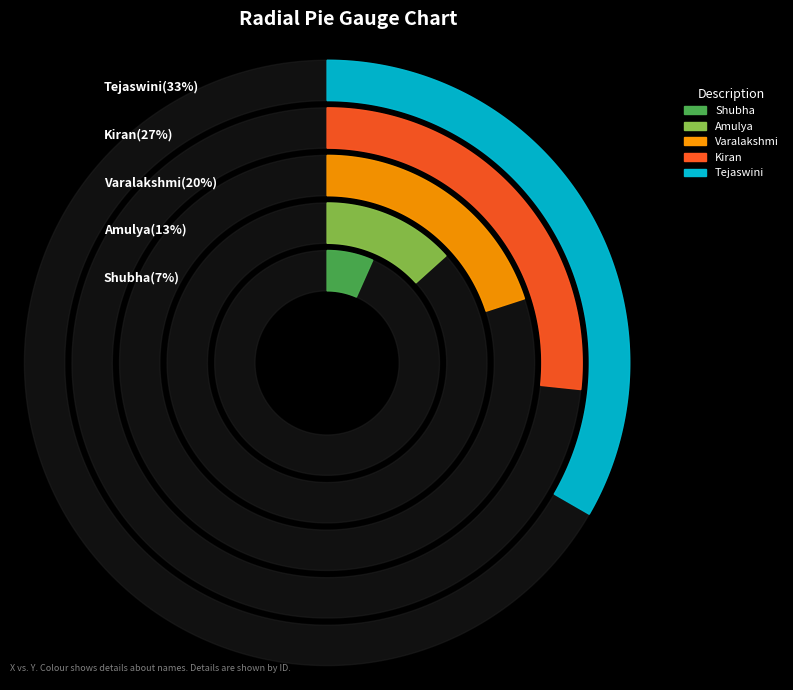

How many slices are in this pie chart?

5